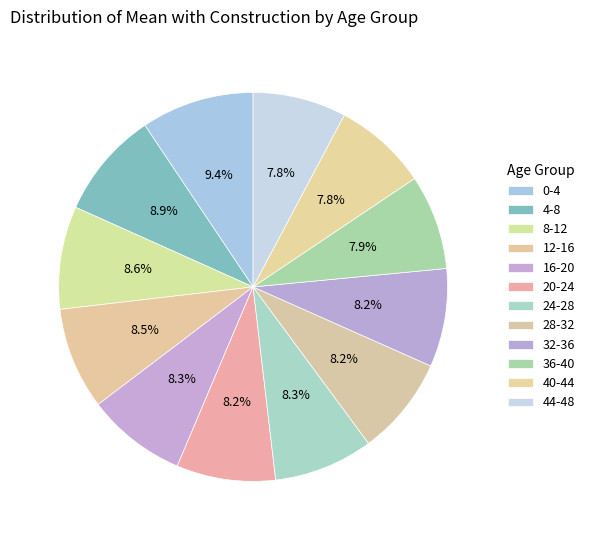

True or false: 20-24 accounts for 19% of the total.

False